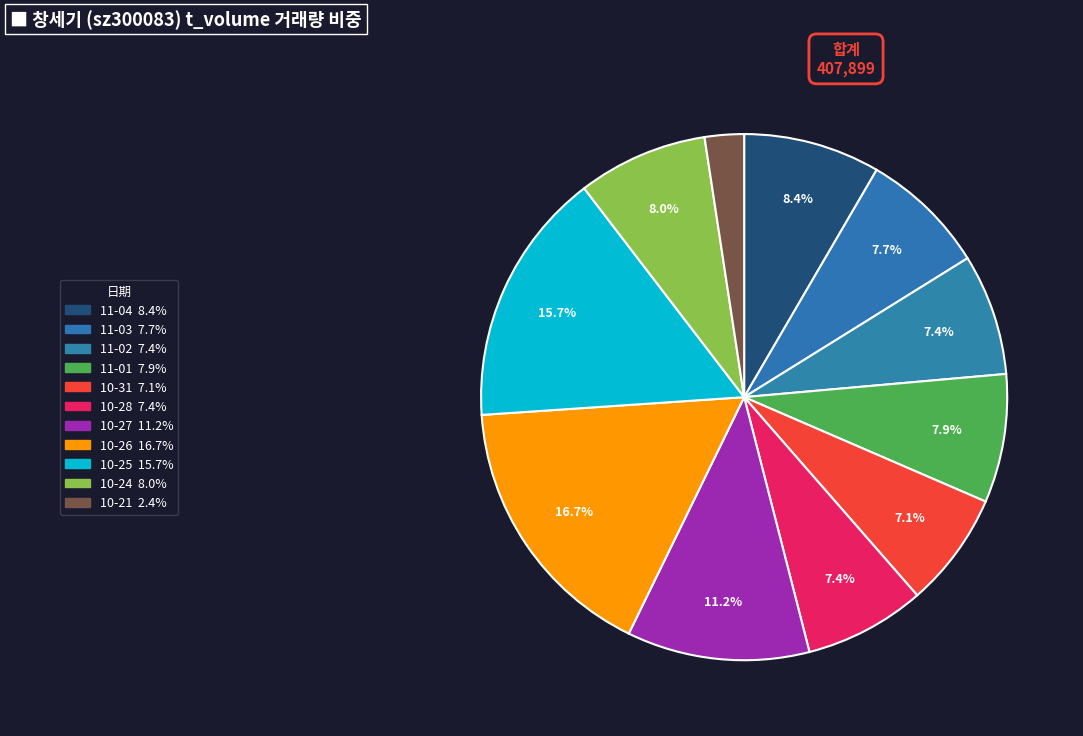

Rank the categories by value from lowest to highest.

2022-10-21, 2022-10-31, 2022-10-28, 2022-11-02, 2022-11-03, 2022-11-01, 2022-10-24, 2022-11-04, 2022-10-27, 2022-10-25, 2022-10-26